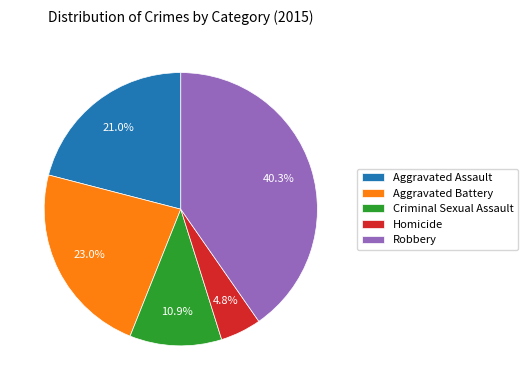

Does Homicide account for over 50% of the chart?

No